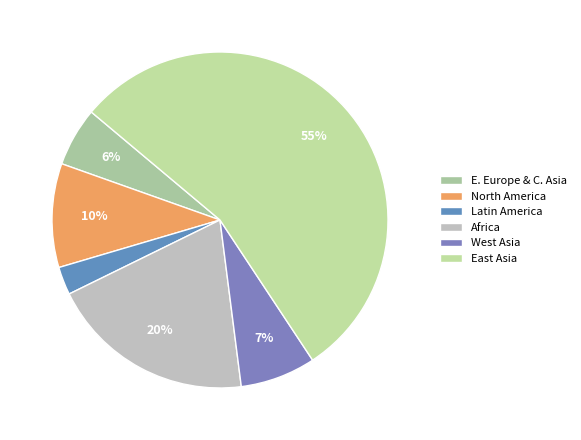

Count the number of slices in the pie.

6